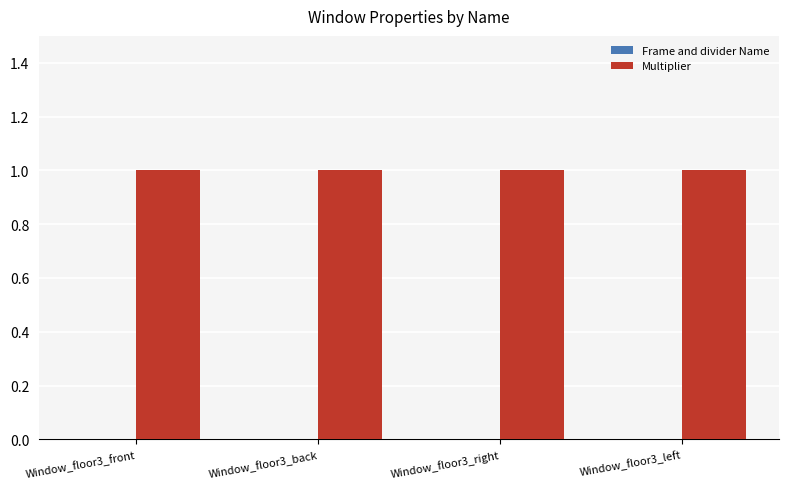

What is the label of the 2nd bar from the right?

Window_floor3_right